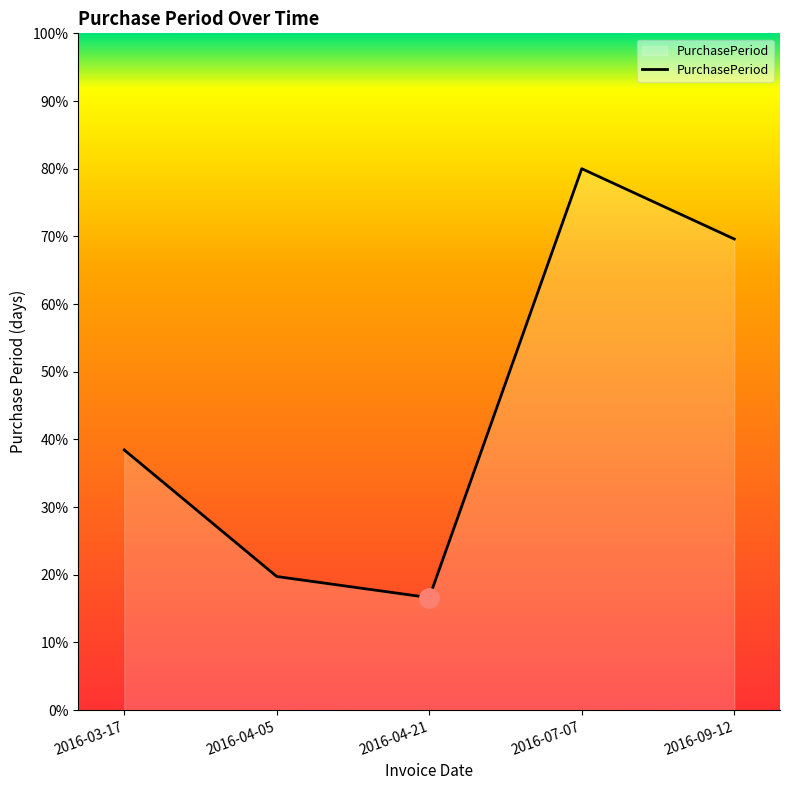

List the labels in order of value, smallest first.

2016-04-21, 2016-04-05, 2016-03-17, 2016-09-12, 2016-07-07